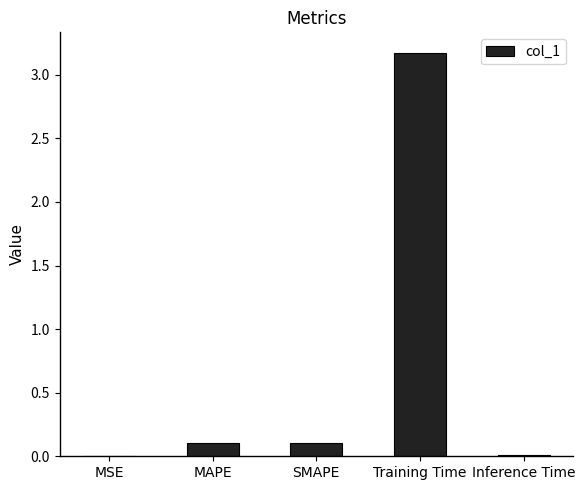

What is the maximum value shown in the chart?

3.2